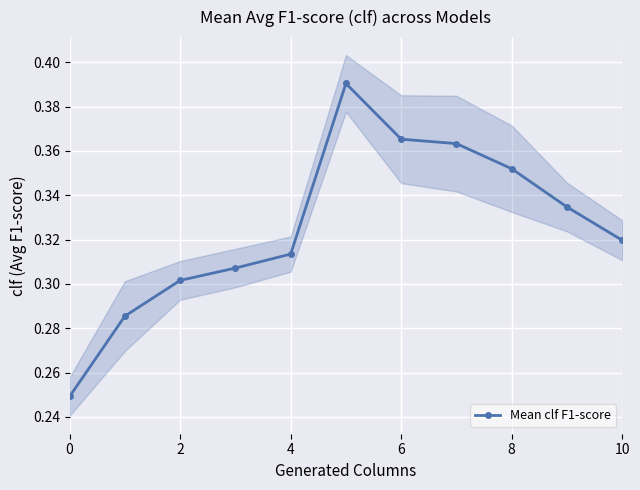

How many Mean clf F1-score values are between 0 and 1?

11